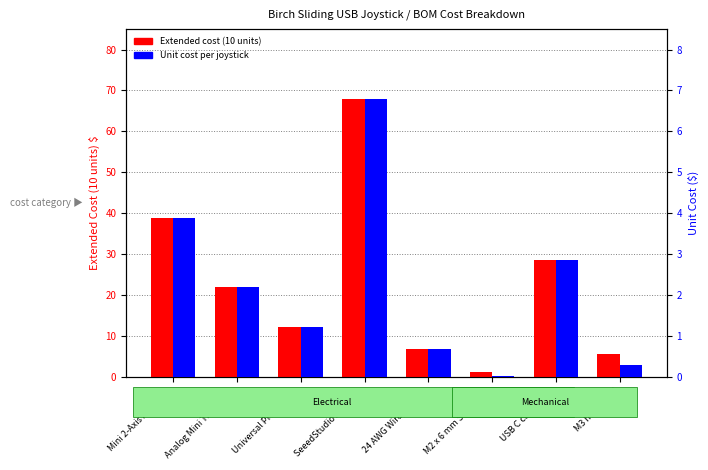

What is the total value across all series at USB C cable - 6 ft?

31.4